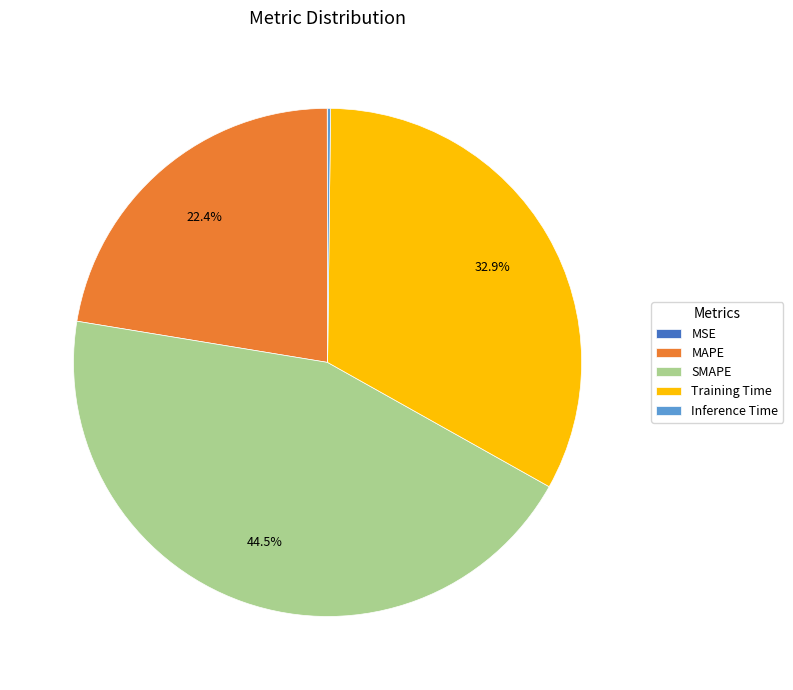

How much of the chart is everything except SMAPE?

55.5%